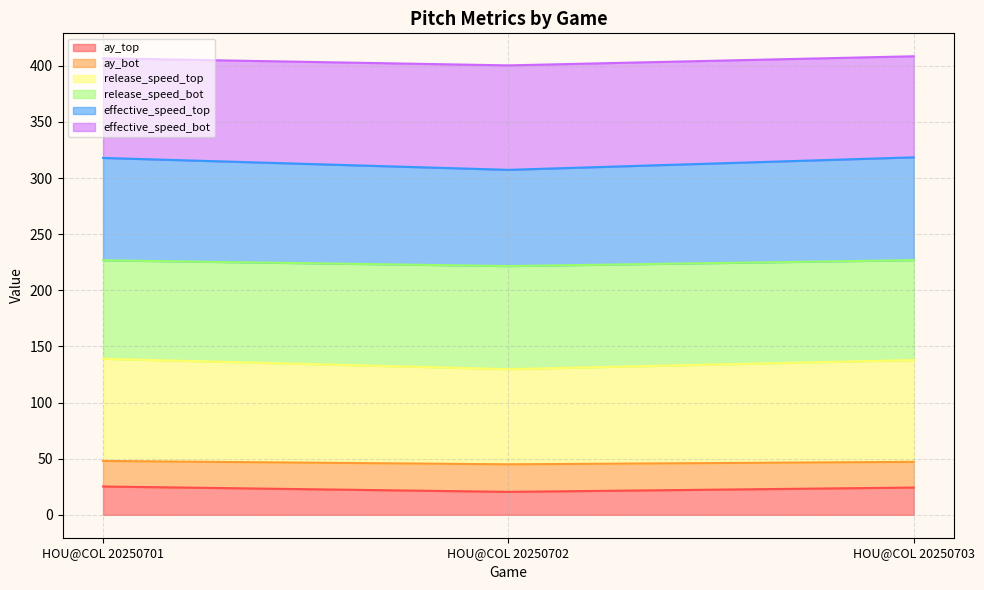

At which label does ay_bot reach its minimum?

HOU@COL 20250702